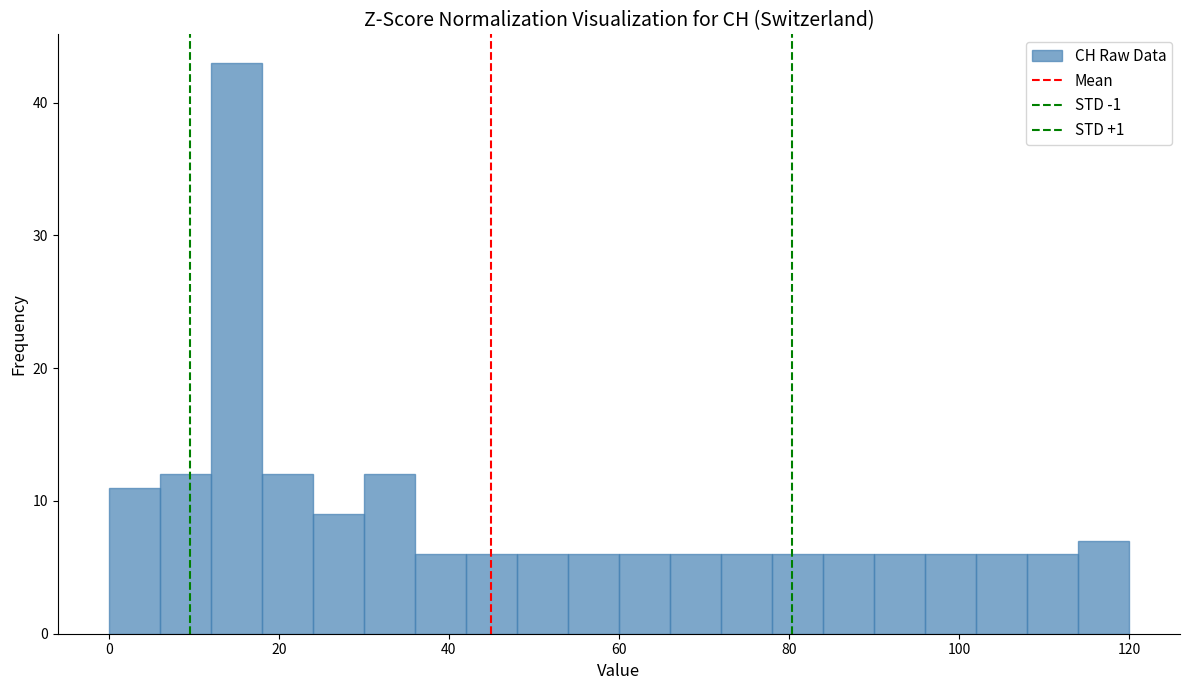

Read against the x-axis, roughly where is the centre of the tallest bar?

16